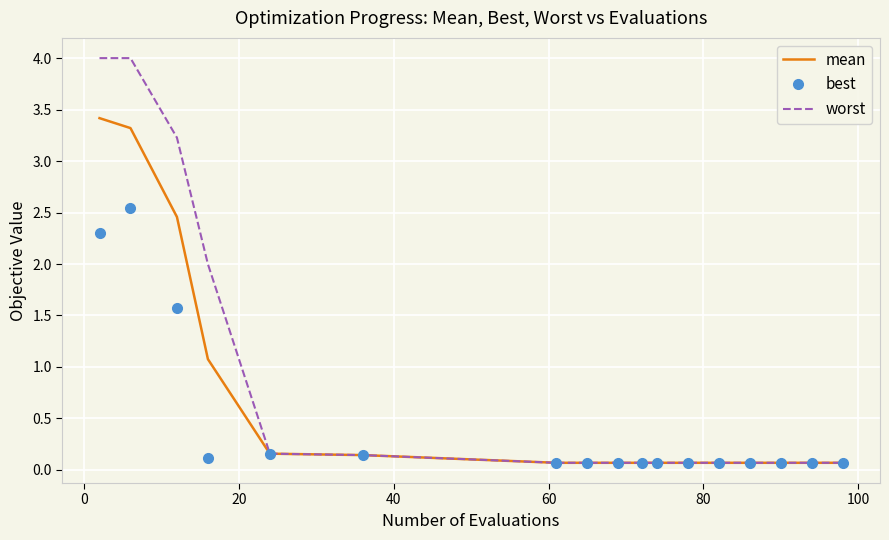

How many distinct data groups are displayed?

3